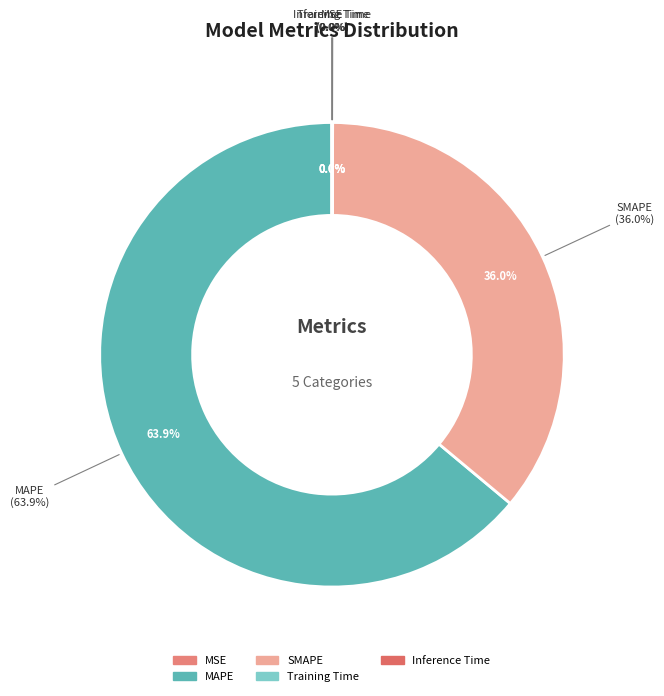

How many slices are in this pie chart?

5